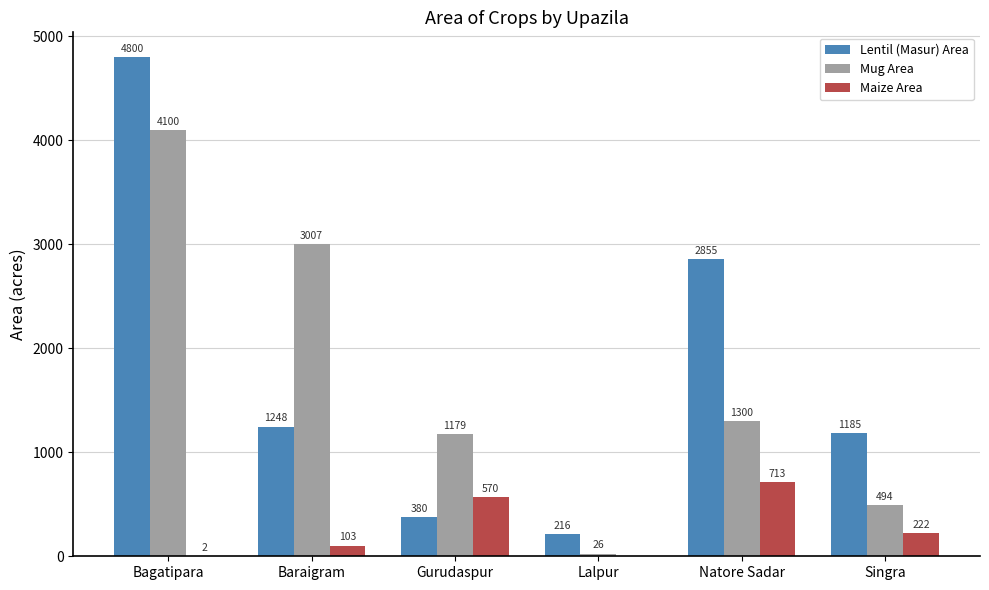

Read the Mug Area value at Bagatipara, to the nearest 50.

4100